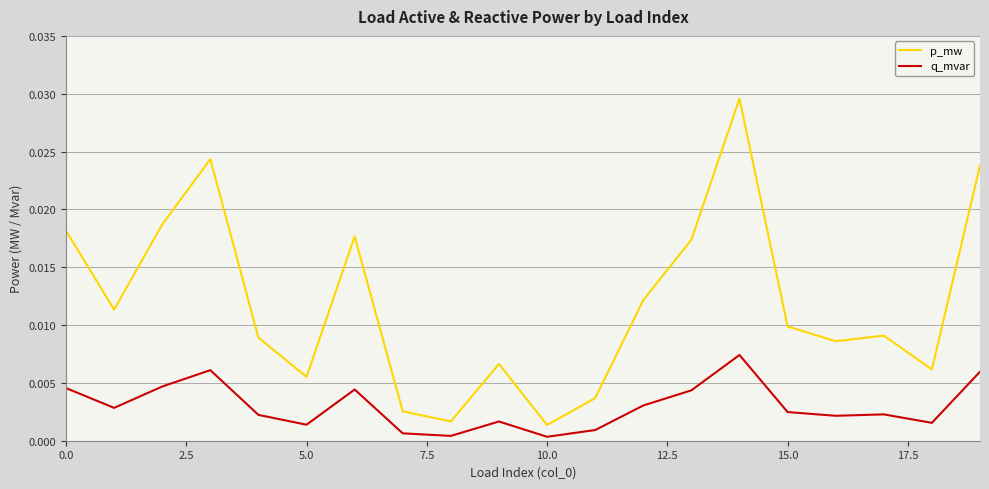

Which series has the largest total across all categories?

p_mw